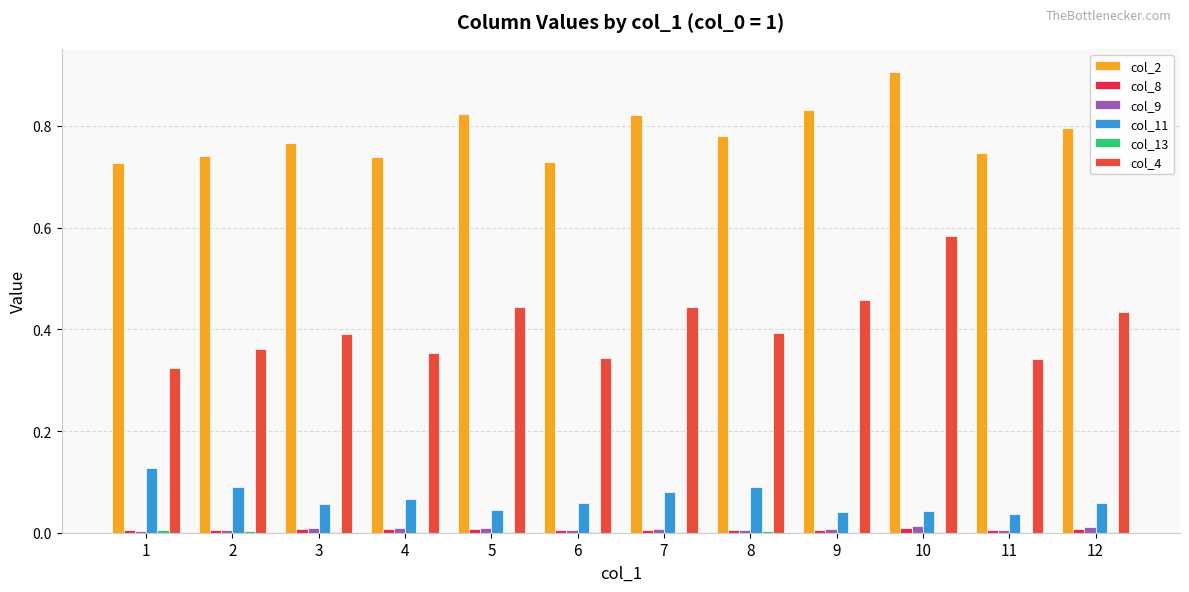

Reading right to left, list all the values displayed in this chart.

col_2: 0.8	0.7	0.9	0.8	0.8	0.8	0.7	0.8	0.7	0.8	0.7	0.7
col_8: 0.0	0.0	0.0	0.0	0.0	0.0	0.0	0.0	0.0	0.0	0.0	0.0
col_9: 0.0	0.0	0.0	0.0	0.0	0.0	0.0	0.0	0.0	0.0	0.0	0.0
col_11: 0.1	0.0	0.0	0.0	0.1	0.1	0.1	0.0	0.1	0.1	0.1	0.1
col_13: 0.0	0.0	0.0	0.0	0.0	0.0	0.0	0.0	0.0	0.0	0.0	0.0
col_4: 0.4	0.3	0.6	0.5	0.4	0.4	0.3	0.4	0.4	0.4	0.4	0.3